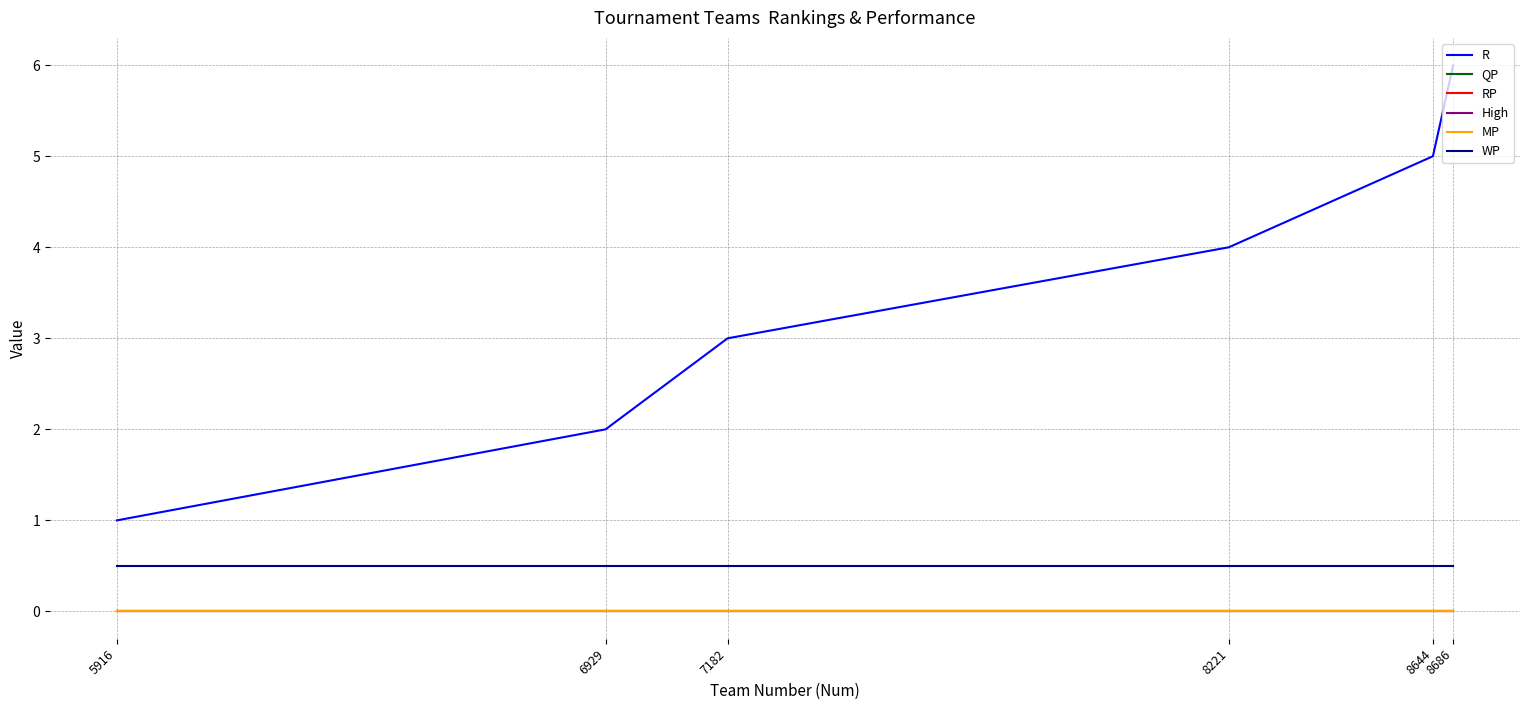

Reading left to right, list all the values displayed in this chart.

R: 5916=1.0	6929=2.0	7182=3.0	8221=4.0	8644=5.0	8686=6.0
QP: 5916=0.0	6929=0.0	7182=0.0	8221=0.0	8644=0.0	8686=0.0
RP: 5916=0.0	6929=0.0	7182=0.0	8221=0.0	8644=0.0	8686=0.0
High: 5916=0.0	6929=0.0	7182=0.0	8221=0.0	8644=0.0	8686=0.0
MP: 5916=0.0	6929=0.0	7182=0.0	8221=0.0	8644=0.0	8686=0.0
WP: 5916=0.5	6929=0.5	7182=0.5	8221=0.5	8644=0.5	8686=0.5